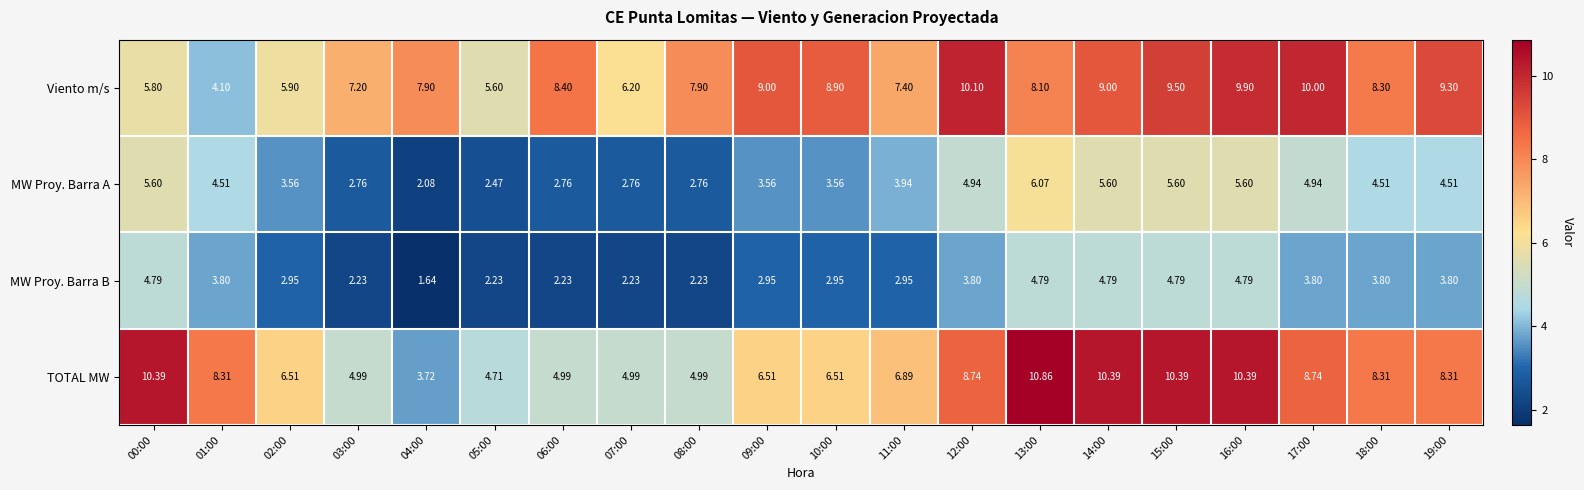

Rank the series at 02:00 from lowest to highest value.

MW Proy. Barra B, MW Proy. Barra A, Viento m/s, TOTAL MW